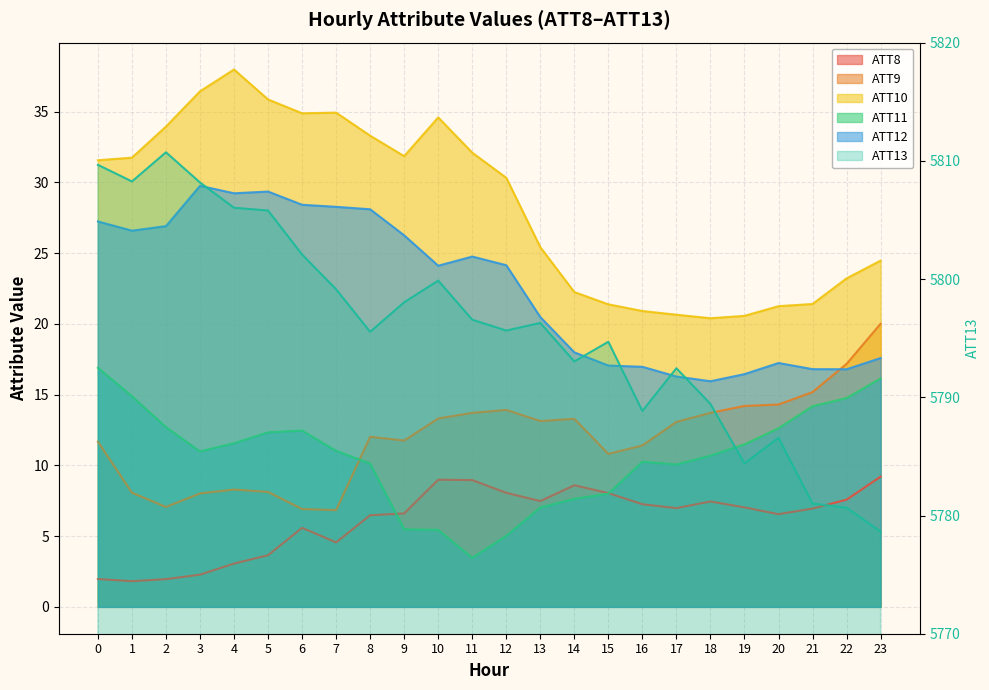

What is the sum of the ATT9 values at 23 and 16?

31.4